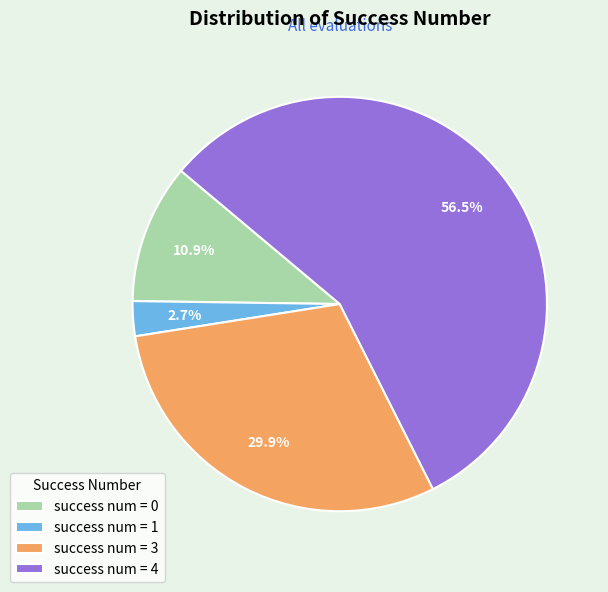

Combined, do success num = 4 and success num = 0 account for over 50%?

Yes